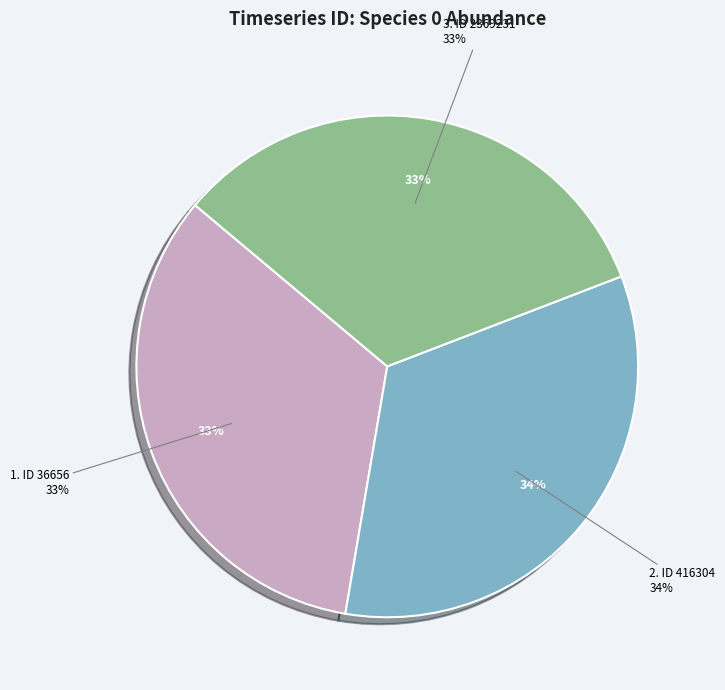

Rank the categories by value from highest to lowest.

416304, 36656, 2369231